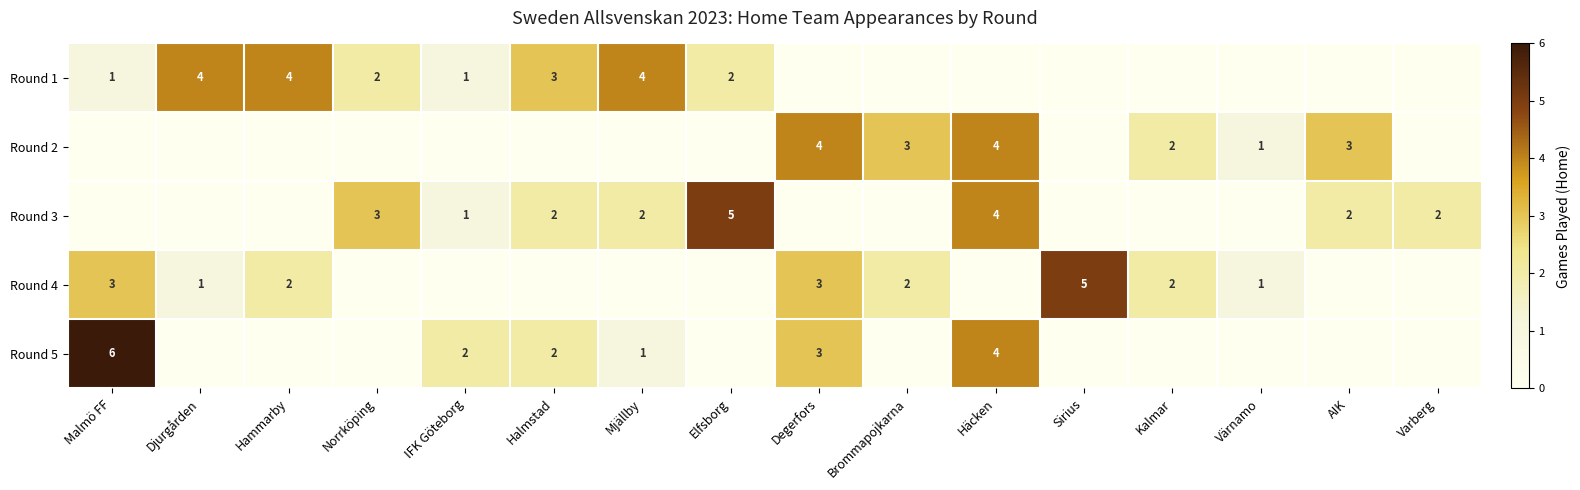

The Round 3 series shows 1 at AIK. True or false?

False